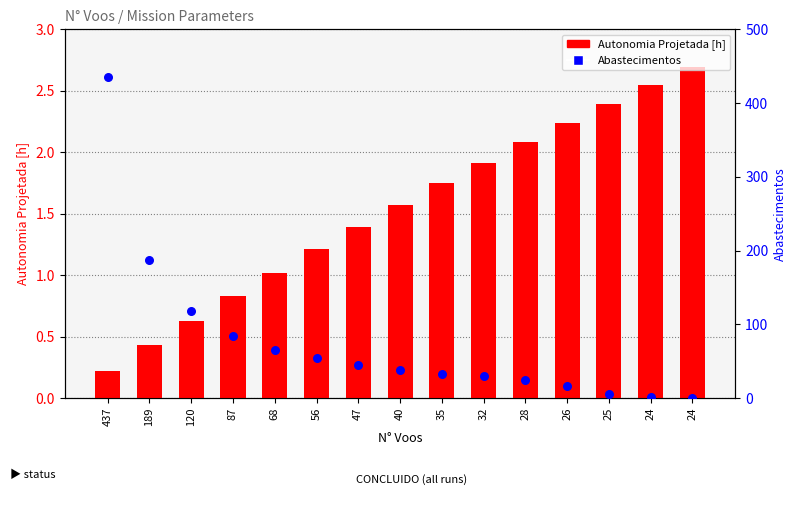

Which series contains the lowest Y value?

Abastecimentos